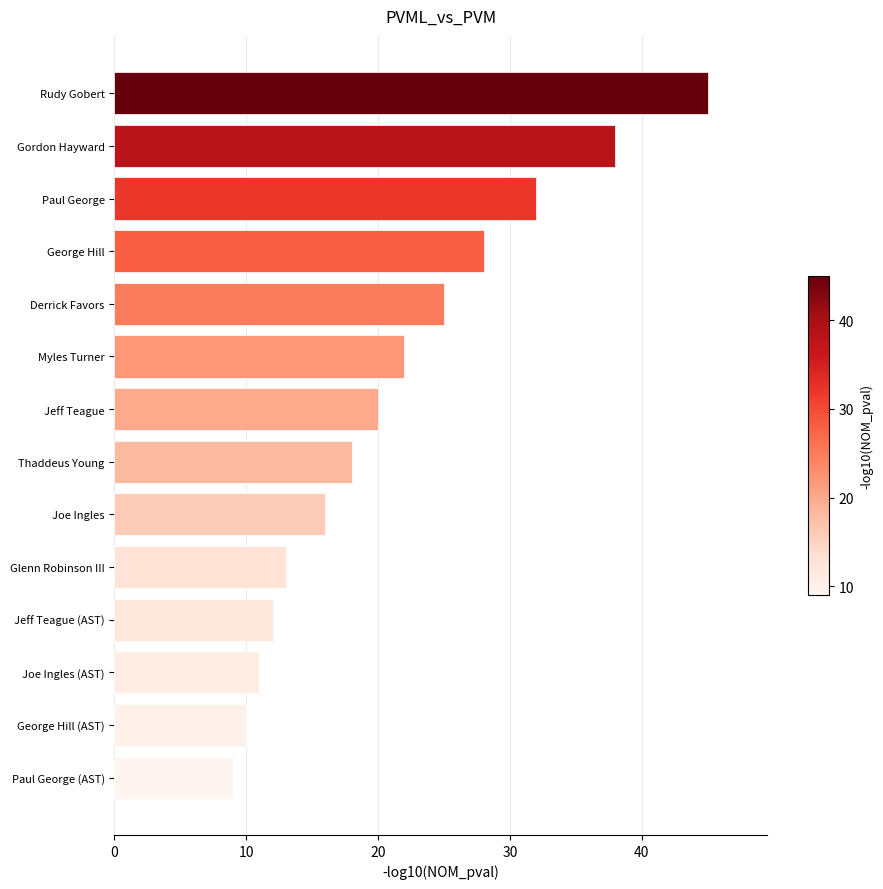

The value at Jeff Teague is 13. True or false?

False